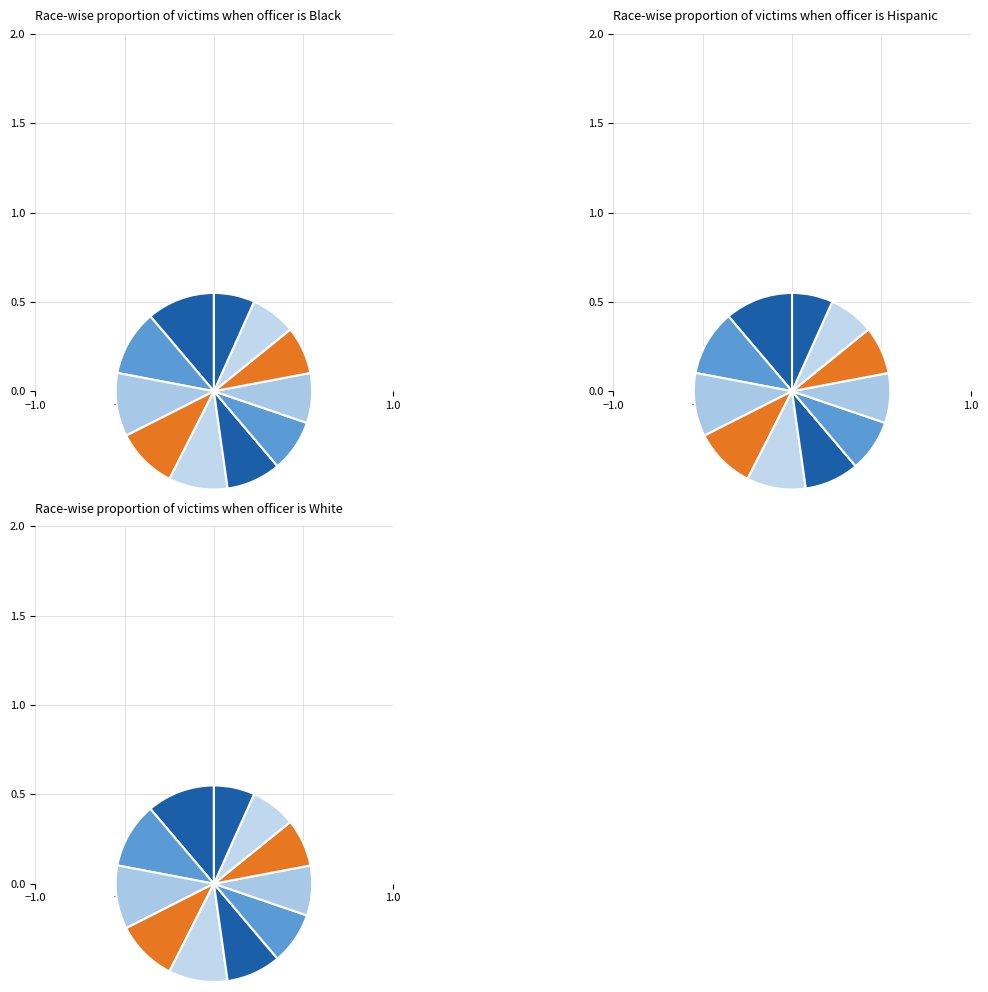

Is there any slice that represents more than half of the pie?

No